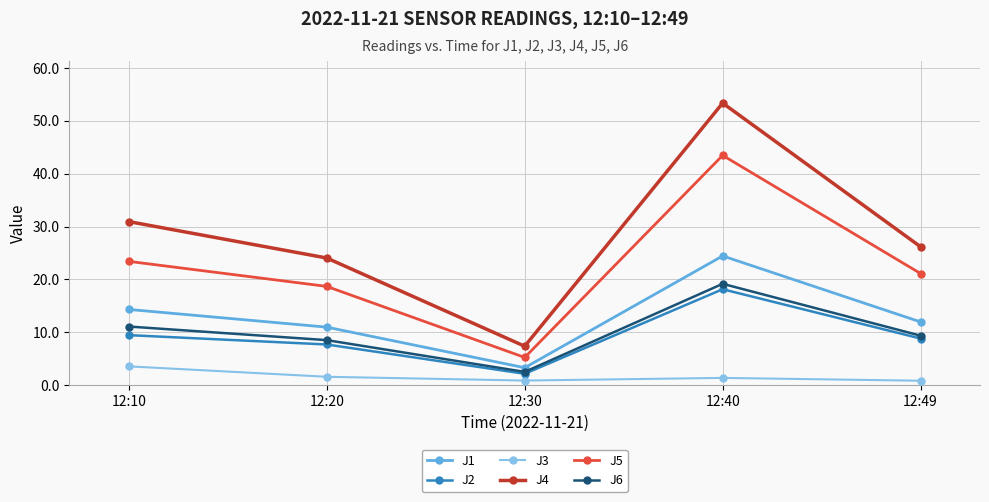

Which series changed the most between 12:30 and 12:40?

J4